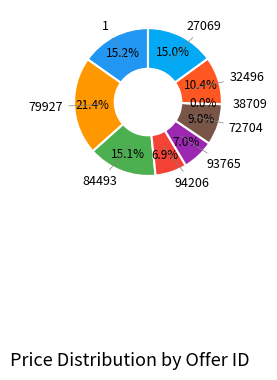

Does any single category account for the majority?

No